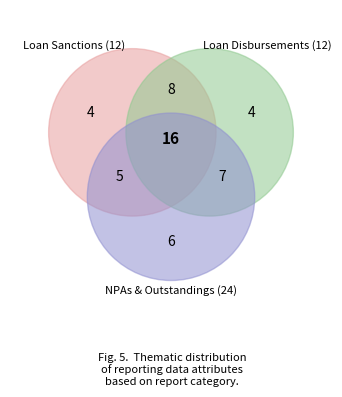

To the nearest percent, what is the combined percentage of Loan Outstandings and Loan Sanctions?

67%